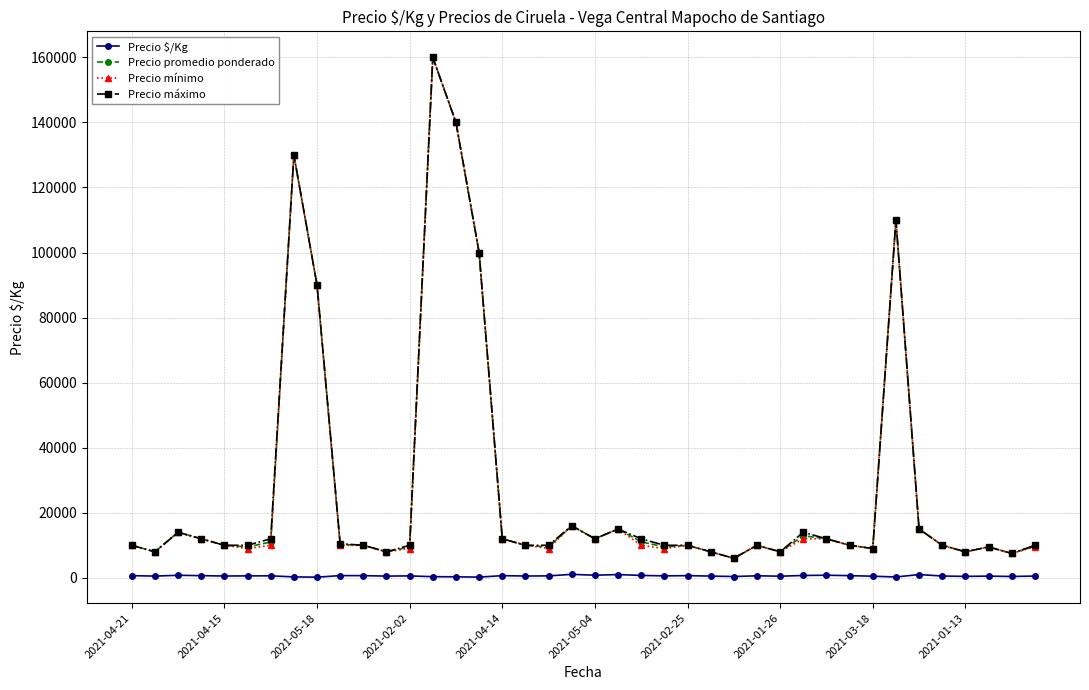

True or false: Precio $/Kg and Precio promedio ponderado cross at least once.

False